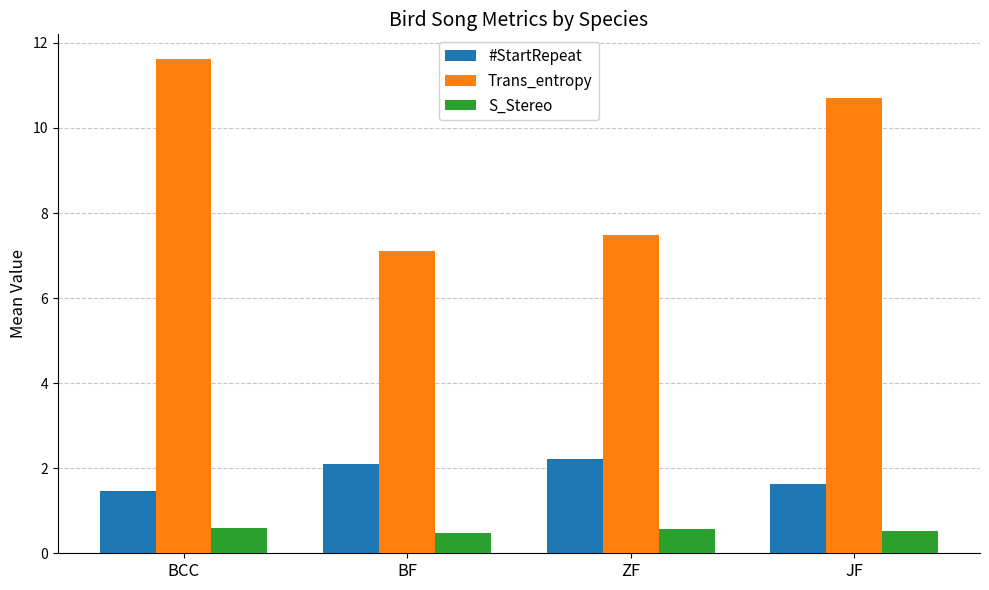

Which series has the largest total across all categories?

Trans_entropy